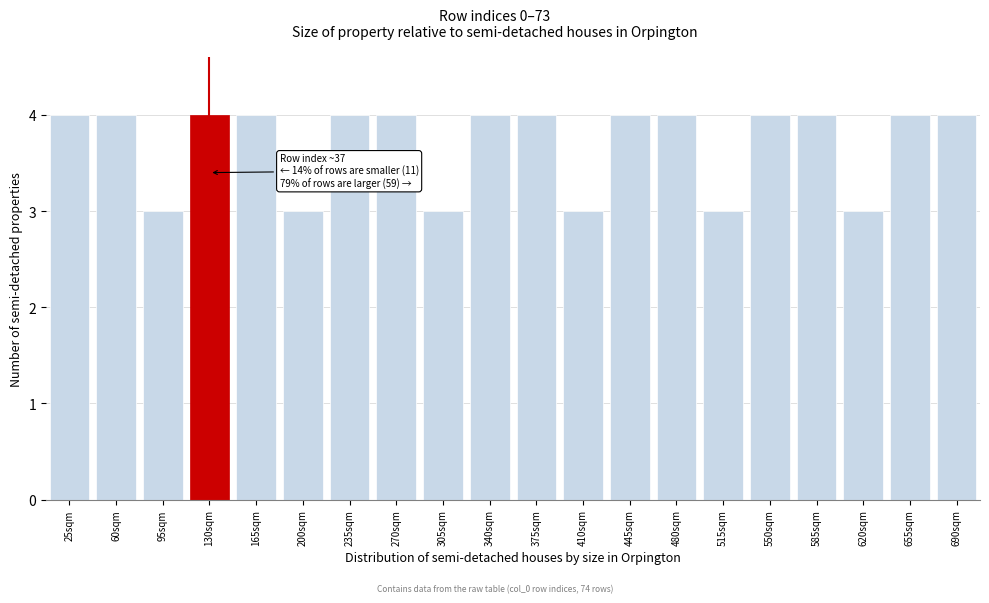

Reading right to left, transcribe all the data shown in this chart.

4	4	3	4	4	3	4	4	3	4	4	3	4	4	3	4	4	3	4	4